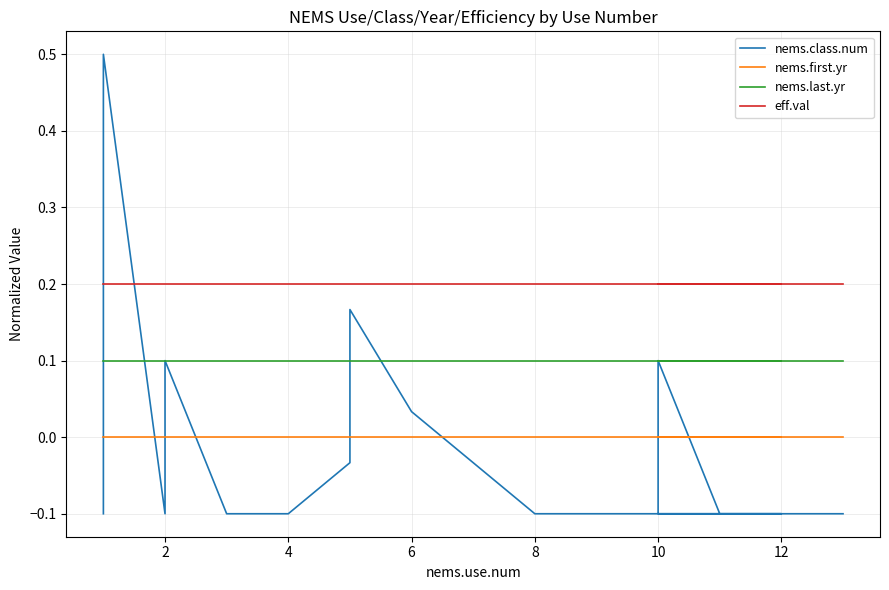

What is the sum of all nems.class.num values?

-0.2